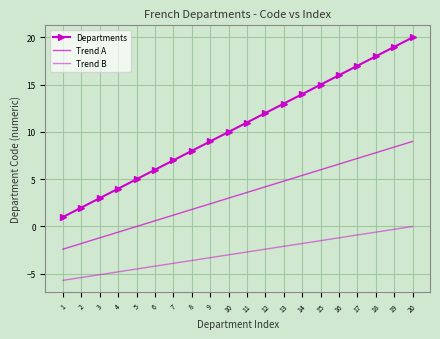

Reading left to right, what are all the values shown in this chart?

Departments: 1.0	2.0	3.0	4.0	5.0	6.0	7.0	8.0	9.0	10.0	11.0	12.0	13.0	14.0	15.0	16.0	17.0	18.0	19.0	20.0
Trend A: -2.4	-1.8	-1.2	-0.6	0.0	0.6	1.2	1.8	2.4	3.0	3.6	4.2	4.8	5.4	6.0	6.6	7.2	7.8	8.4	9.0
Trend B: -5.7	-5.4	-5.1	-4.8	-4.5	-4.2	-3.9	-3.6	-3.3	-3.0	-2.7	-2.4	-2.1	-1.8	-1.5	-1.2	-0.9	-0.6	-0.3	0.0